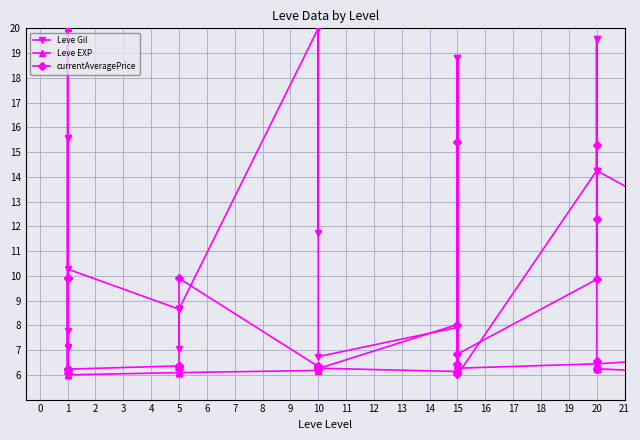

The Leve EXP series shows 2.3 at 15. True or false?

False